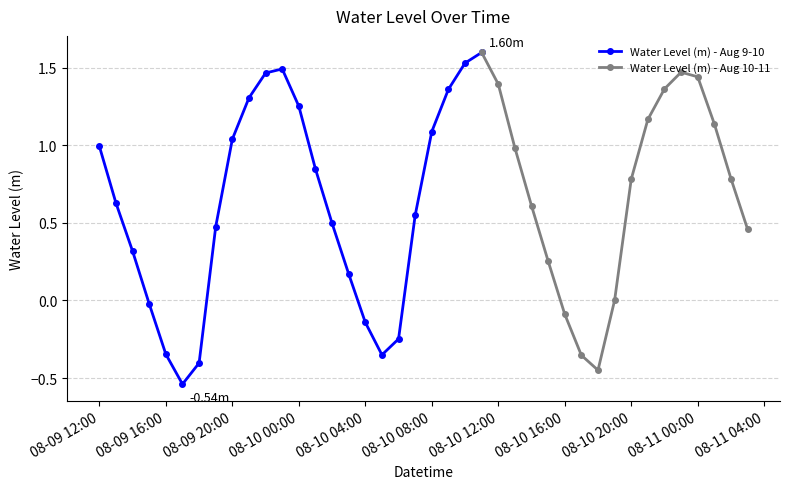

How many interior local valleys (lower than both neighbors) does the data have?

3